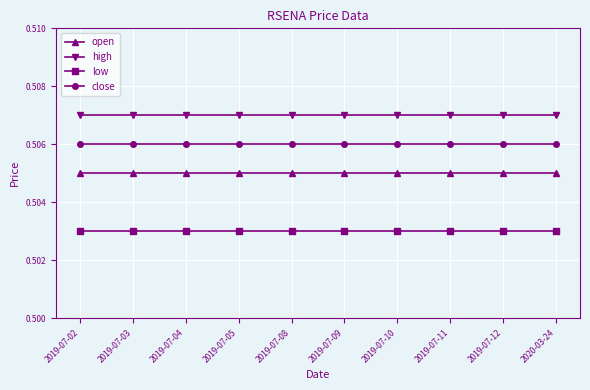

At how many categories does at least one series exceed 0?

10